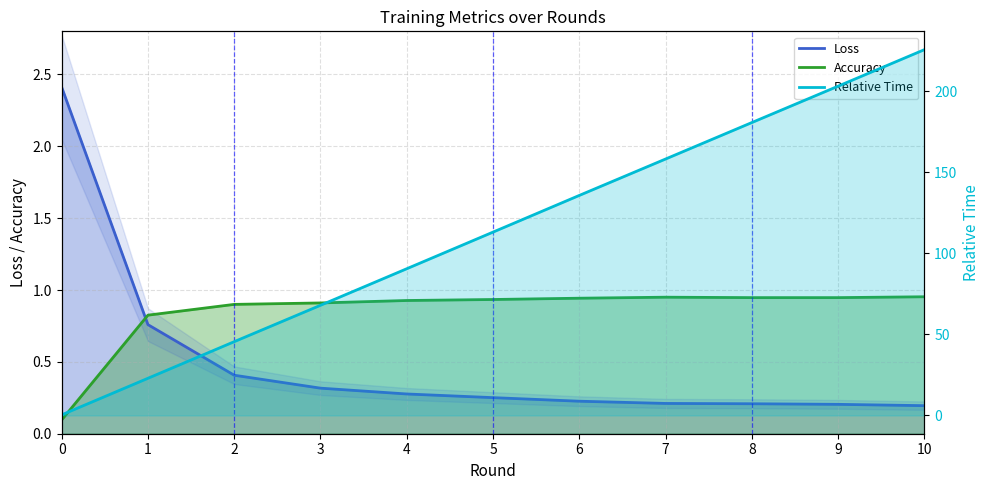

What is the value of the Loss point at the 7th from the left?

0.2